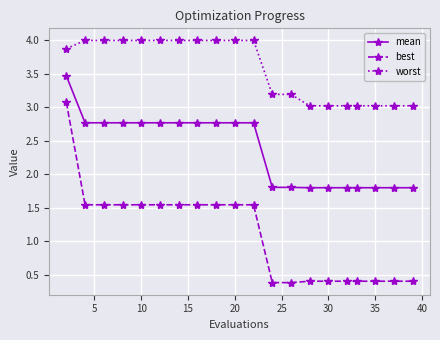

True or false: worst and best cross at least once.

False